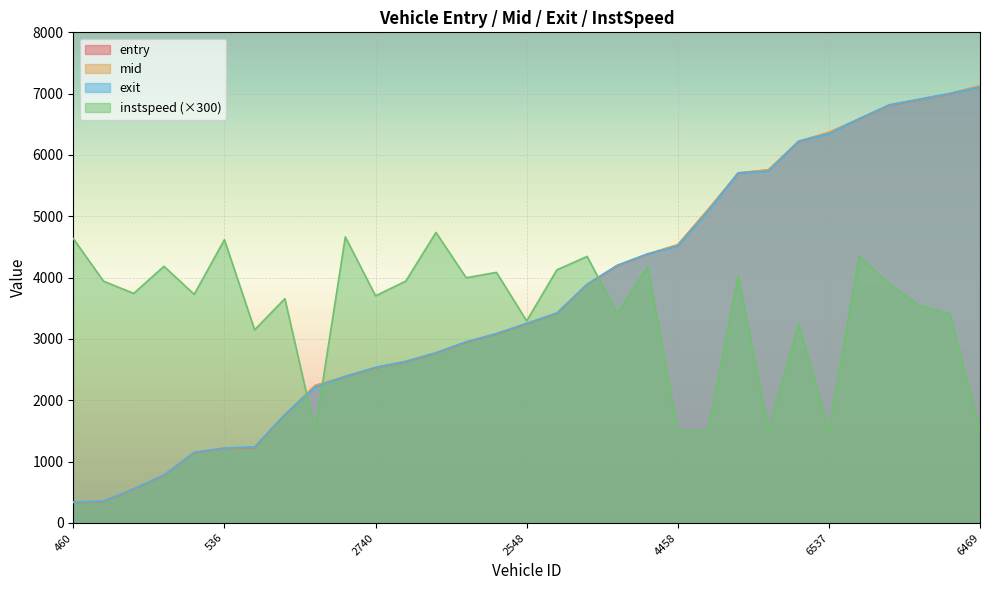

How many lines are shown in the chart?

4